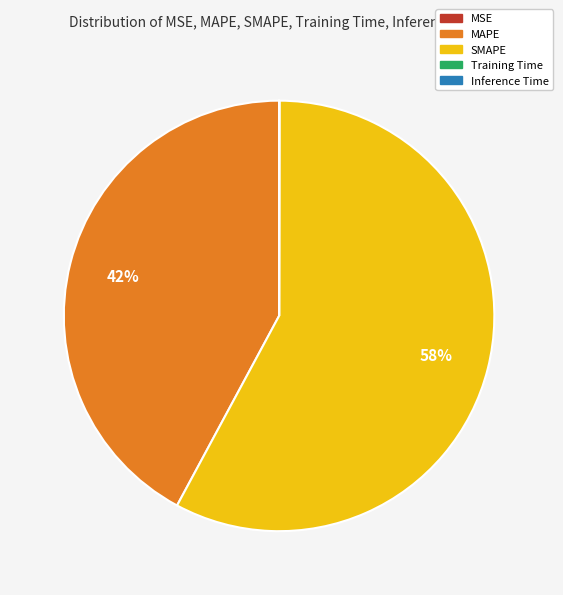

What percentage is the SMAPE slice, to the nearest percent?

58%